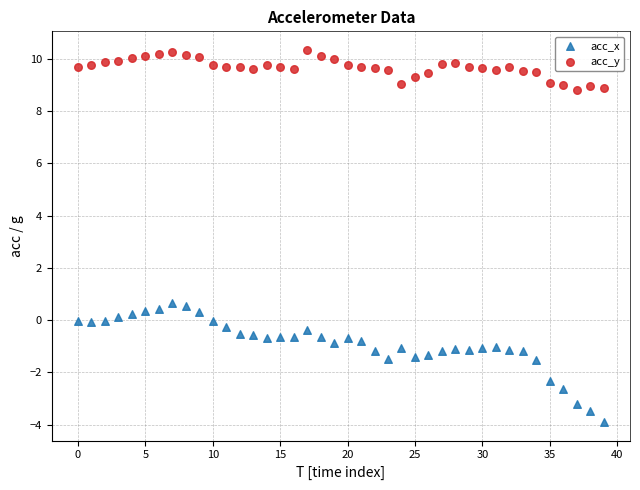

What are all the series names shown in the legend?

acc_x, acc_y